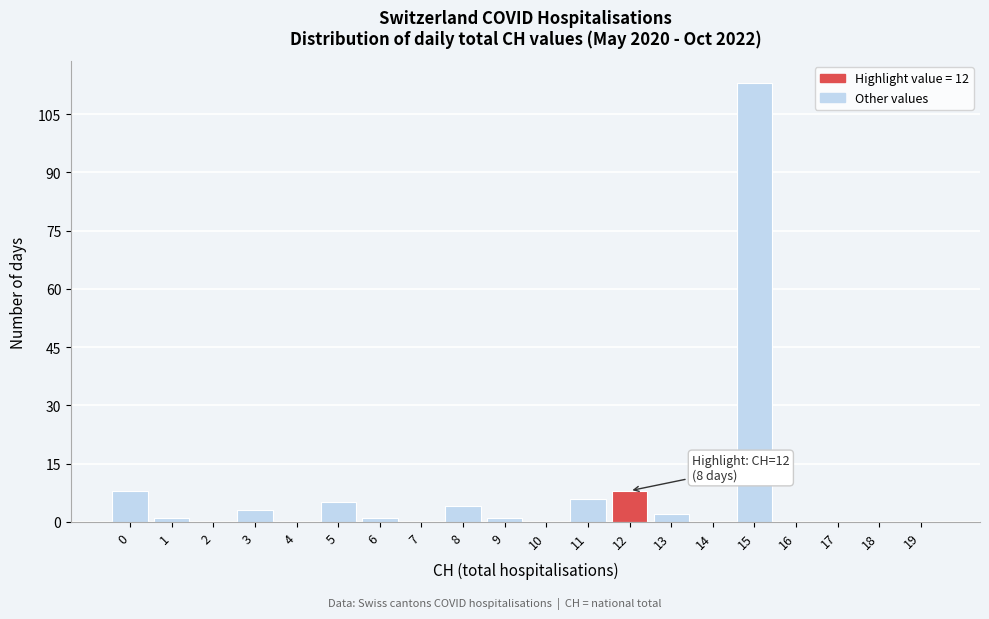

Reading left to right, transcribe all the data shown in this chart.

0=8	1=1	2=0	3=3	4=0	5=5	6=1	7=0	8=4	9=1	10=0	11=6	12=8	13=2	14=0	15=113	16=0	17=0	18=0	19=0